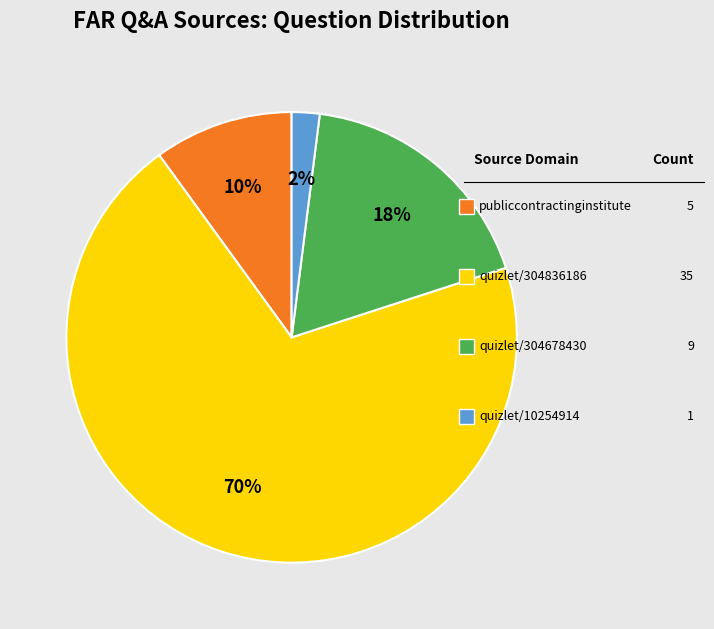

To the nearest percent, what is the average slice percentage?

25%